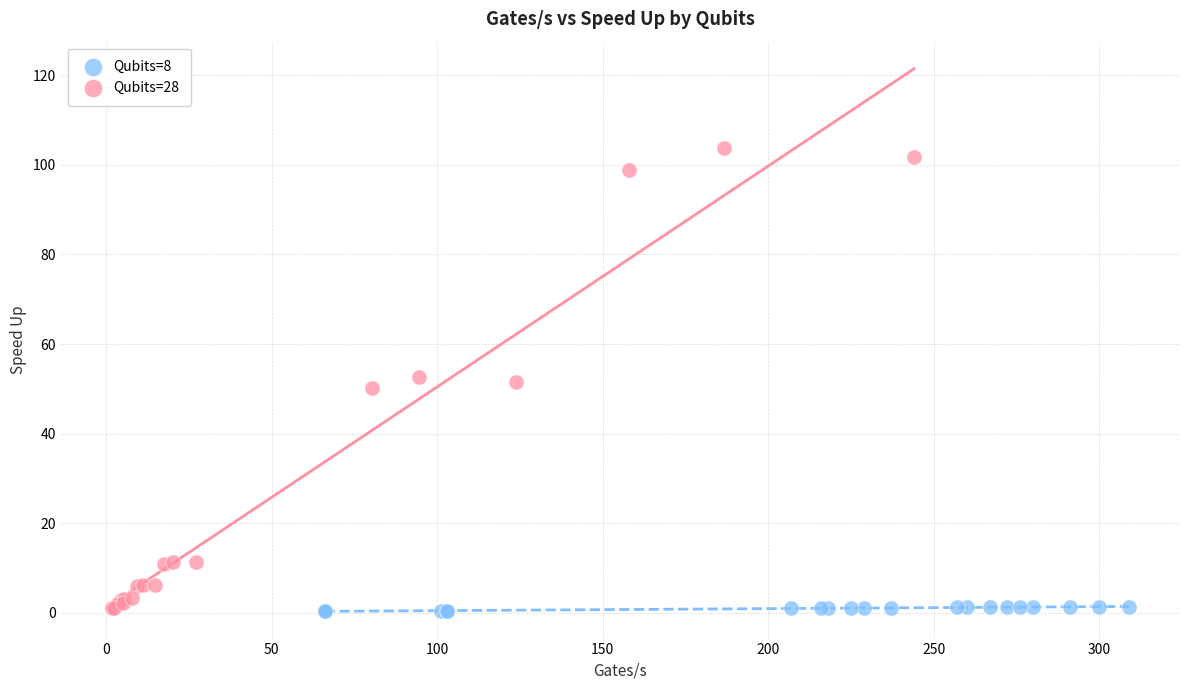

Which series contains the highest Y value?

Qubits=28